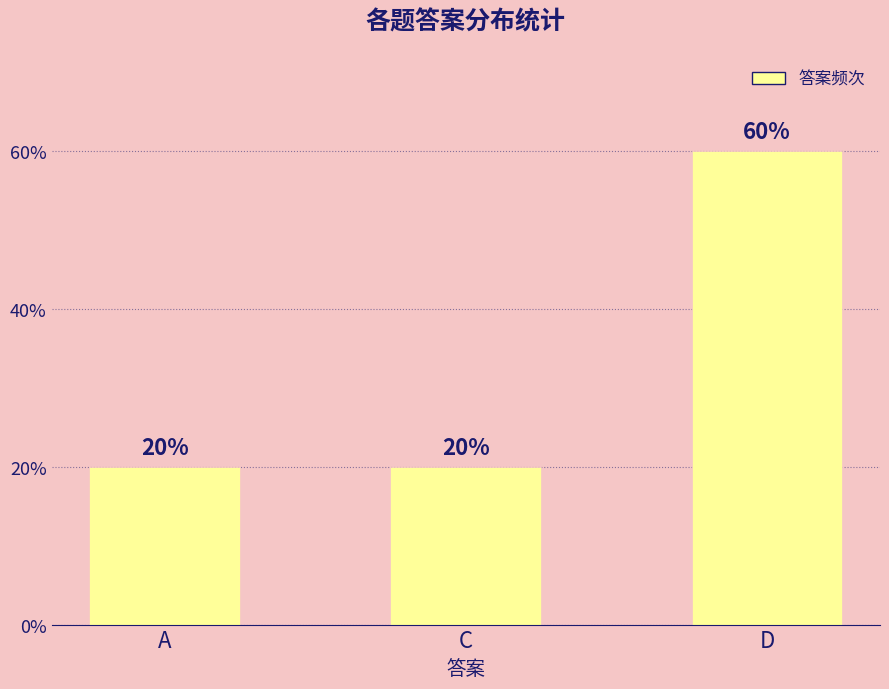

List the labels in order of value, smallest first.

A, C, D